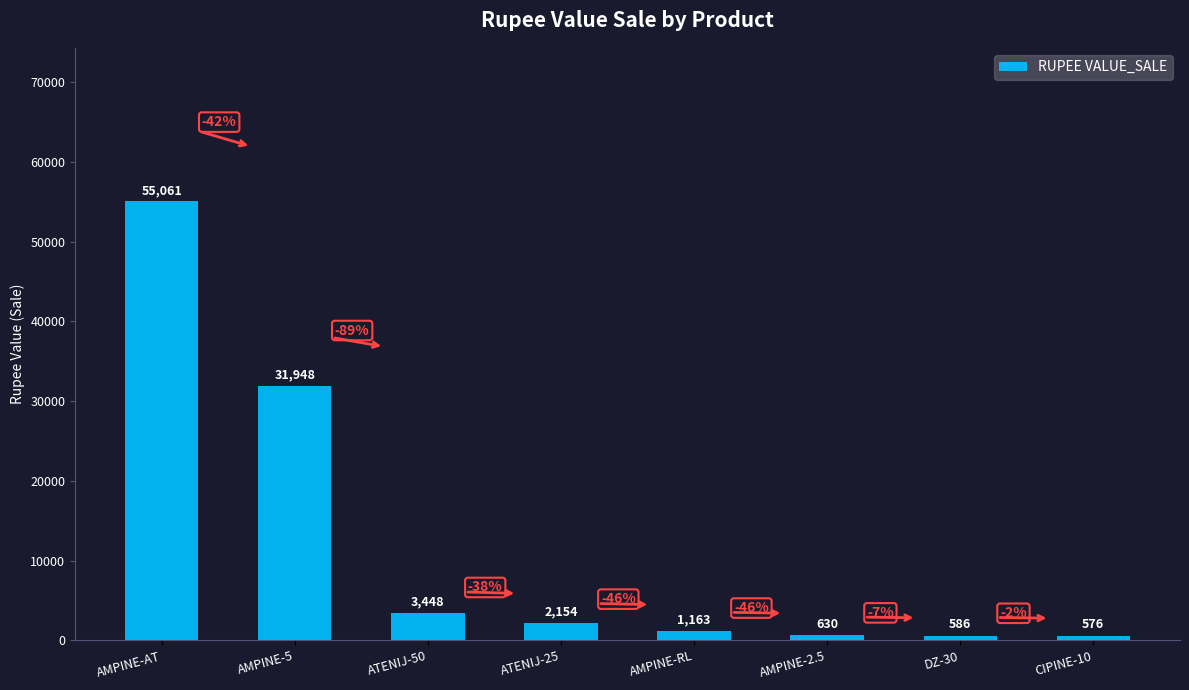

List the labels in order of value, smallest first.

CIPINE-10, DZ-30, AMPINE-2.5, AMPINE-RL, ATENIJ-25, ATENIJ-50, AMPINE-5, AMPINE-AT